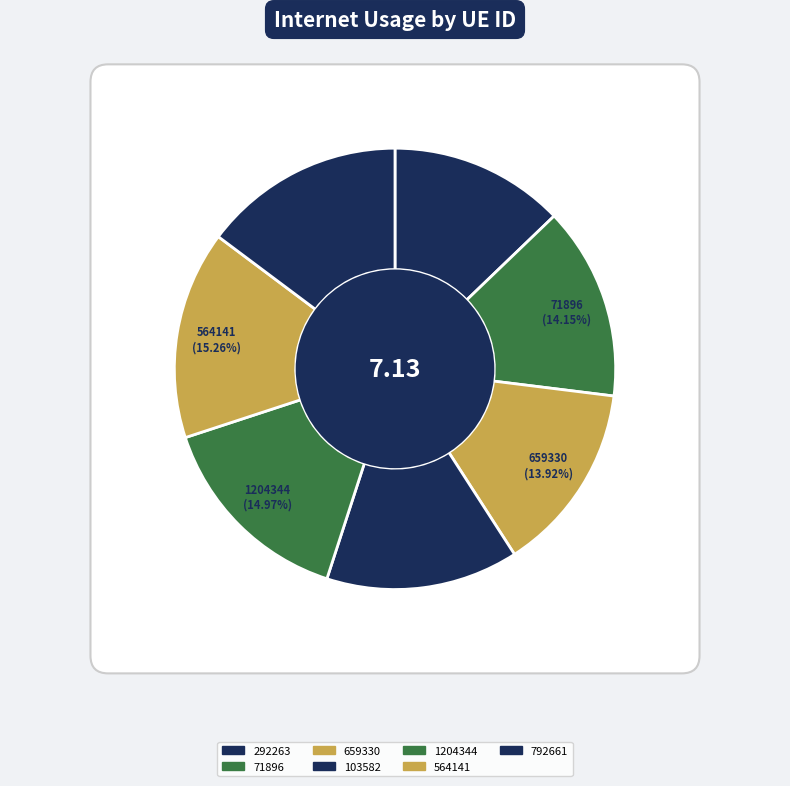

What is the largest slice in the pie chart?

564141